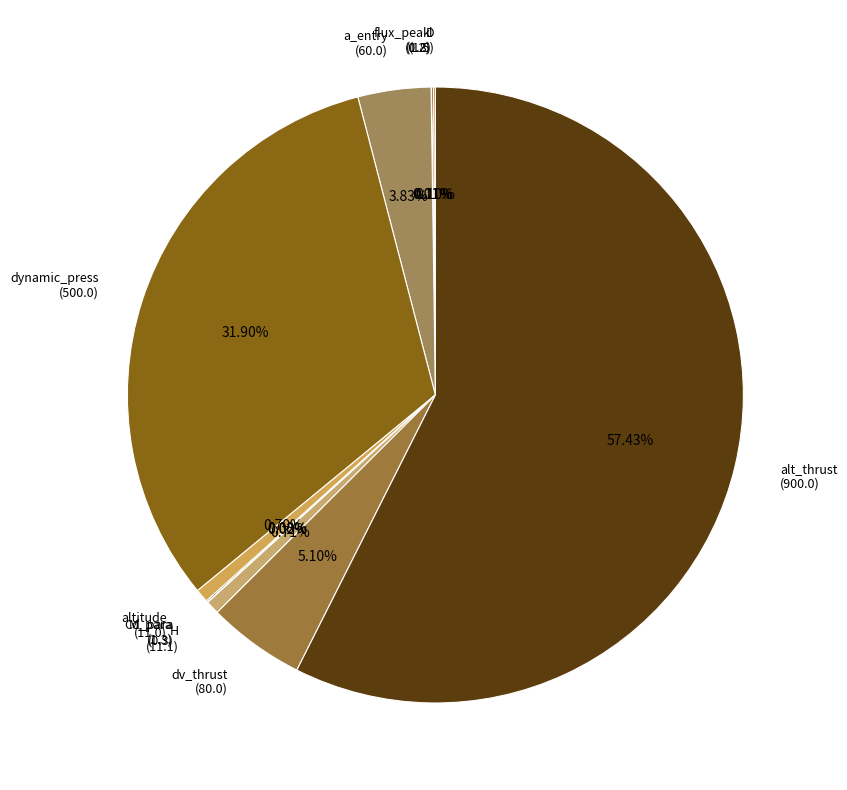

Rank the categories by value from lowest to highest.

flux_peak, Cd_para, M_para, D, l, altitude, H, a_entry, dv_thrust, dynamic_press, alt_thrust